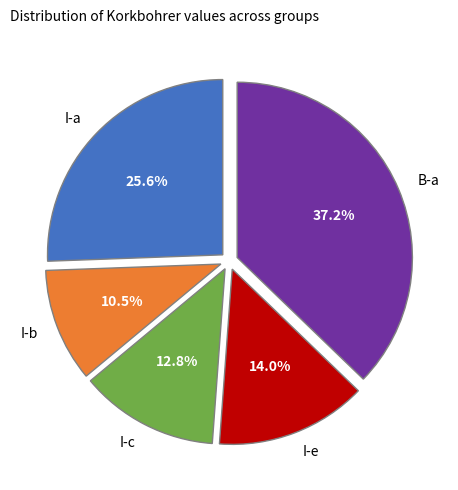

Approximately how many times larger is the value at I-e compared to I-a?

0.5